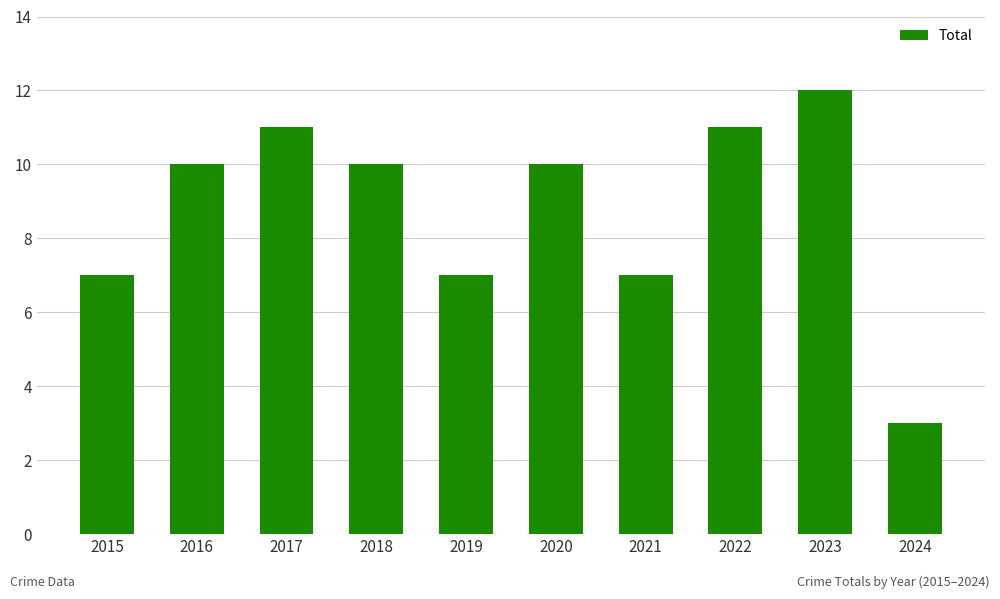

What is the approximate value at 2018?

10